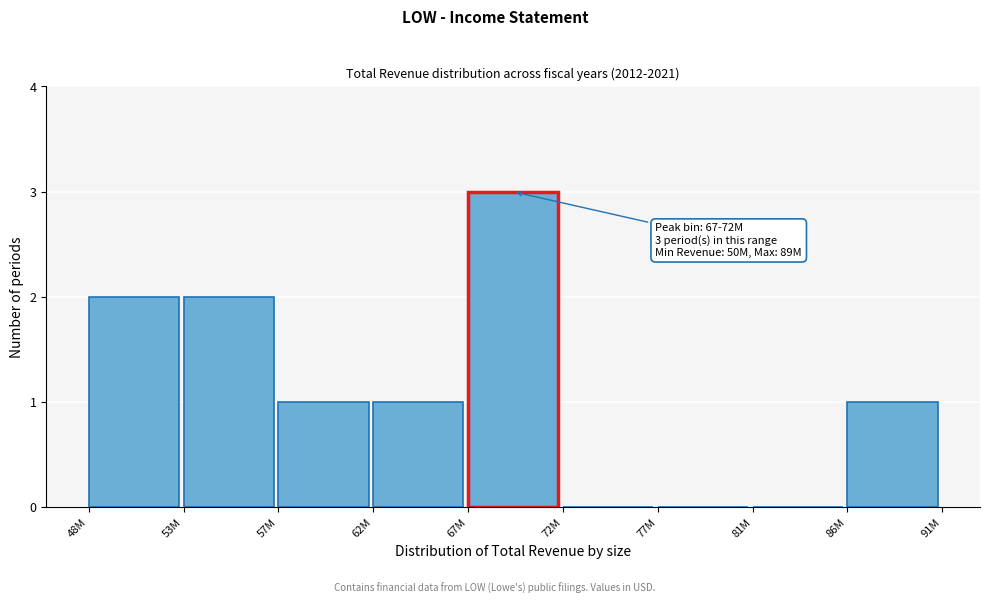

Reading right to left, what are all the values shown in this chart?

86M=1	81M=0	77M=0	72M=0	67M=3	62M=1	57M=1	53M=2	48M=2